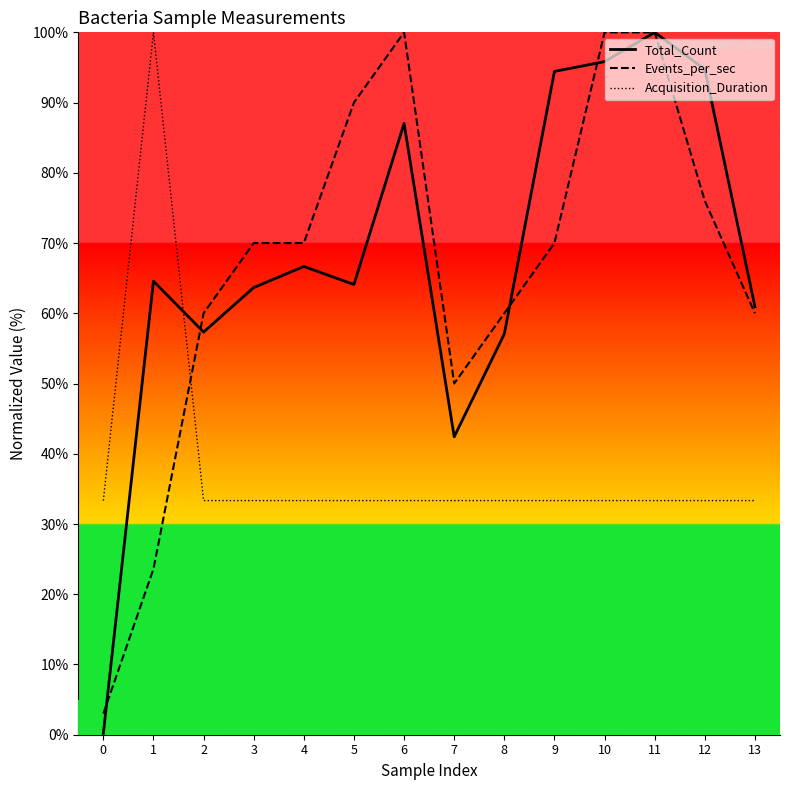

Where do Acquisition_Duration and Total_Count first cross each other?

1 and 2